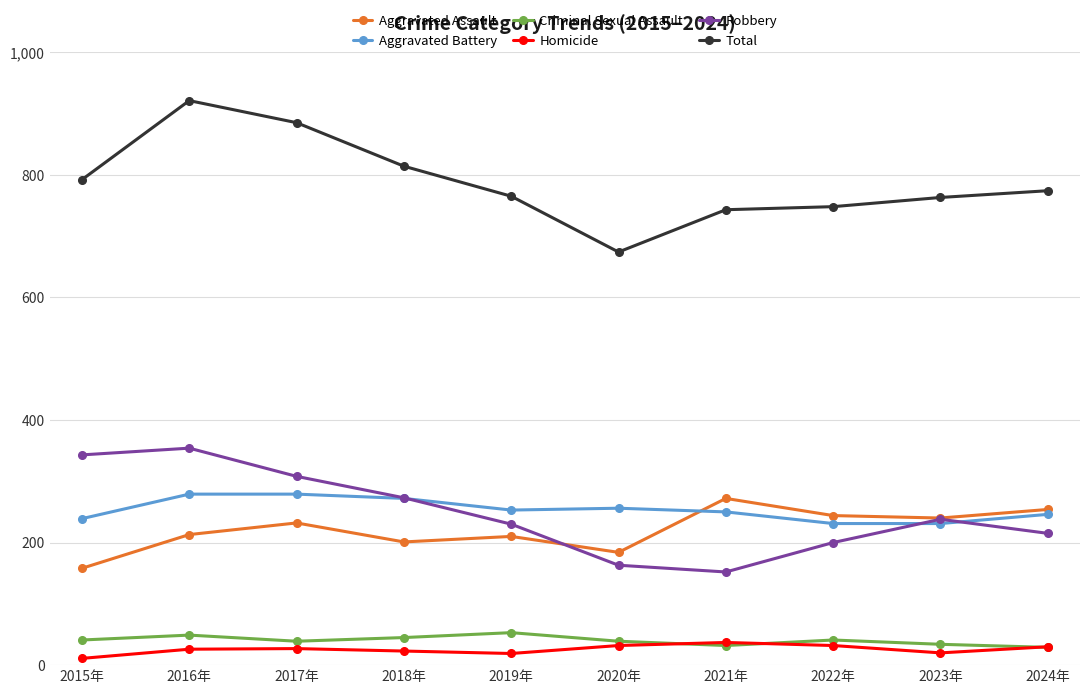

What is the label of the 3rd point from the right?

2022年